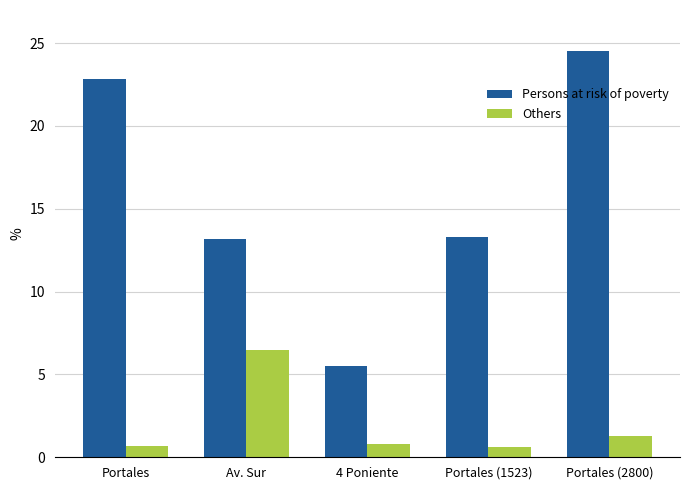

What is the difference between the second highest and second lowest values in the Persons at risk of poverty series?

9.6